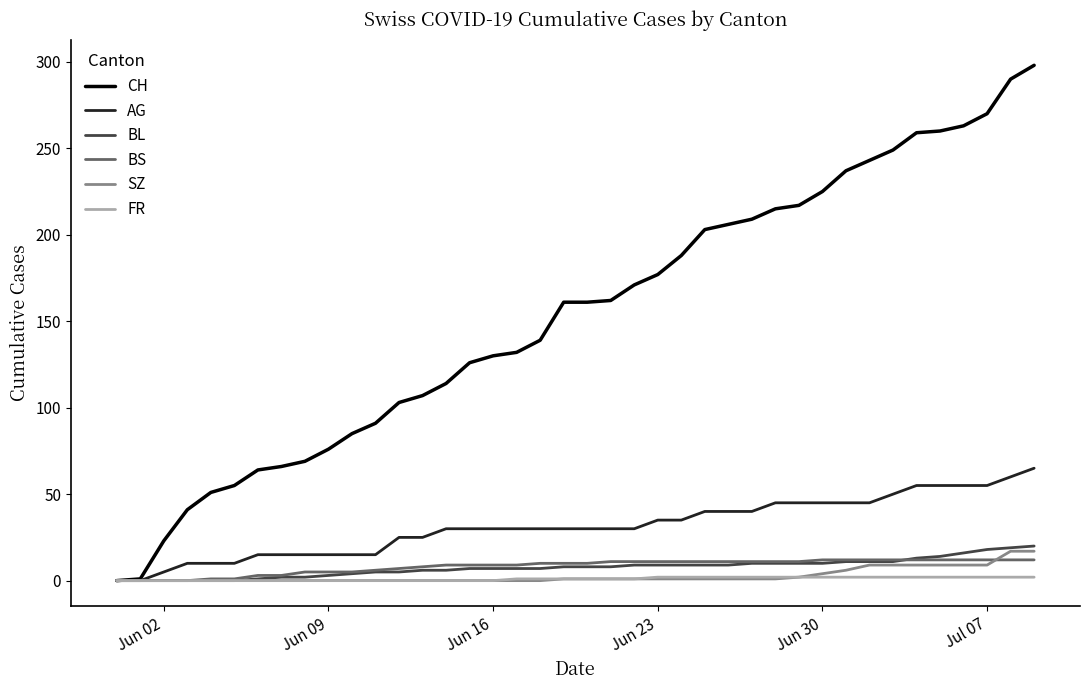

Which series has the widest spread of values?

CH